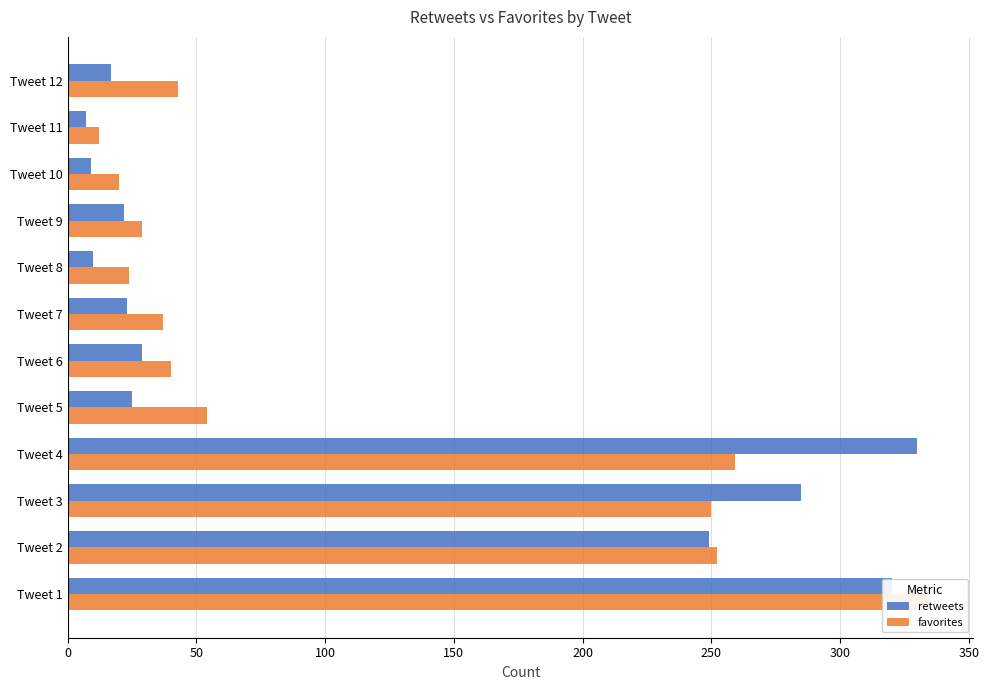

The value of retweets at Tweet 3 is 176. True or false?

False